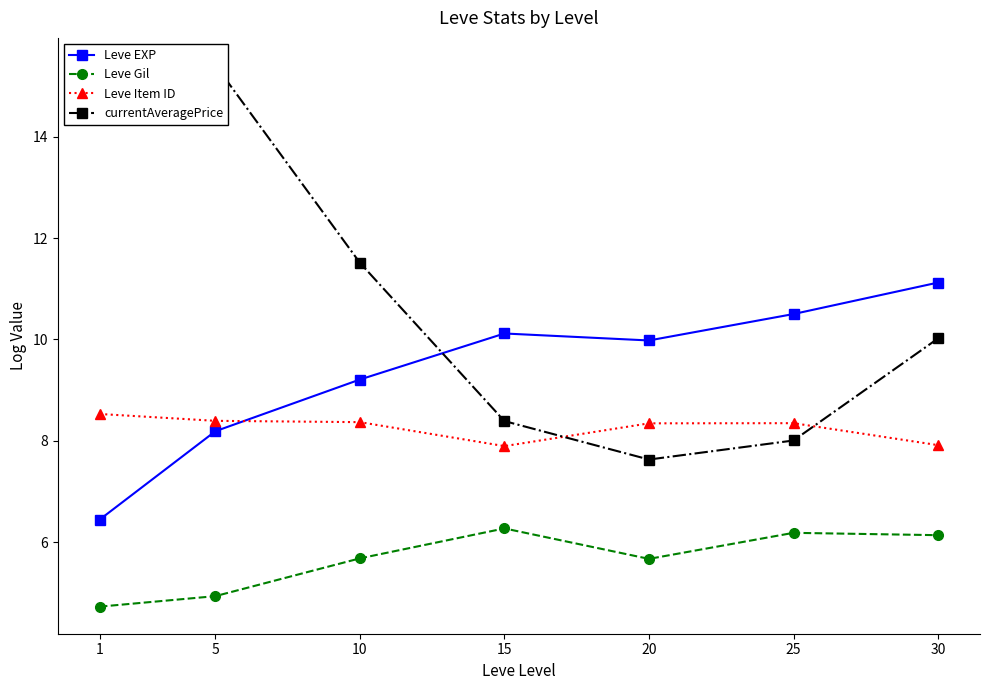

What is the average value of the Leve Gil series?

5.7